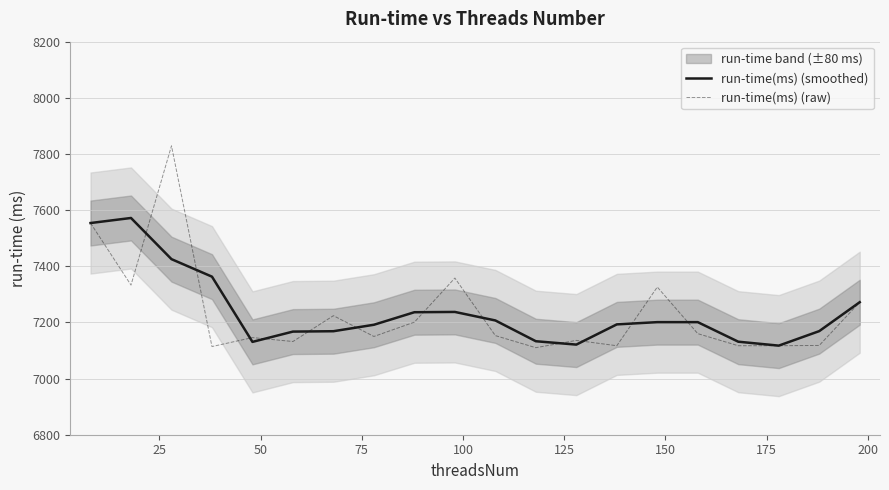

Reading left to right, list all the values displayed in this chart.

run-time(ms) (smoothed): 7554.0	7572.0	7425.3	7363.0	7130.7	7167.3	7168.7	7191.7	7236.3	7237.3	7207.0	7133.0	7121.0	7193.0	7201.0	7201.0	7131.3	7117.3	7169.0	7272.0
run-time(ms) (raw): 7554.0	7333.0	7829.0	7114.0	7146.0	7132.0	7224.0	7150.0	7201.0	7358.0	7153.0	7110.0	7136.0	7117.0	7326.0	7160.0	7117.0	7117.0	7118.0	7272.0